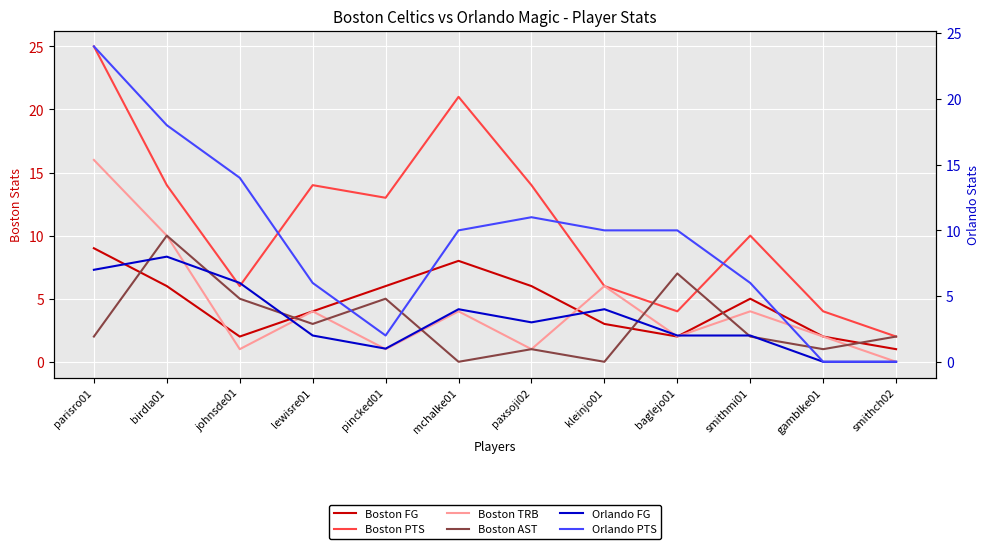

Rank the series by their maximum value, from lowest to highest.

Orlando FG, Boston FG, Boston AST, Boston TRB, Orlando PTS, Boston PTS